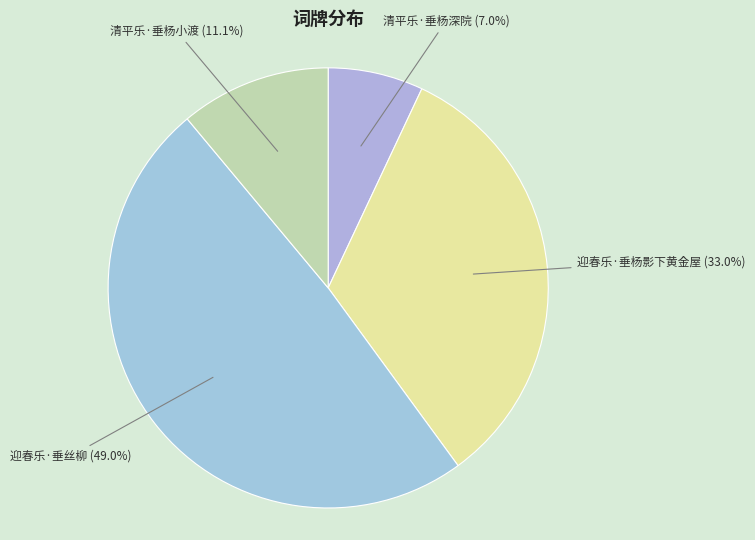

The 迎春乐·垂杨影下黄金屋 slice represents 33% of the pie. True or false?

True